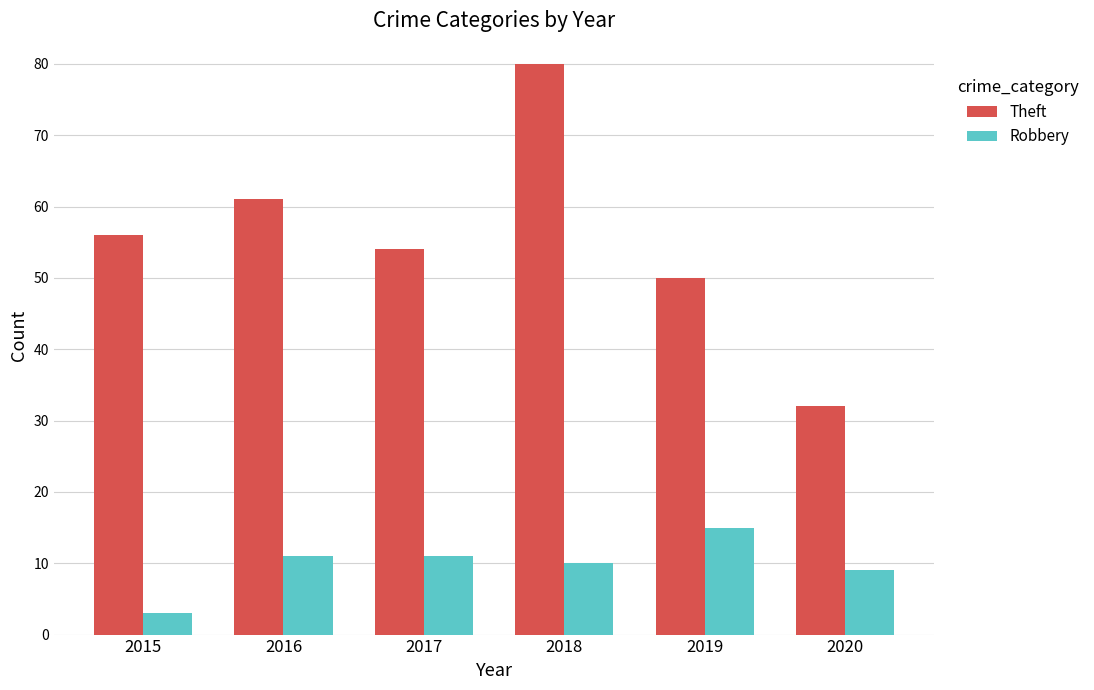

Count the number of data series in this chart.

2